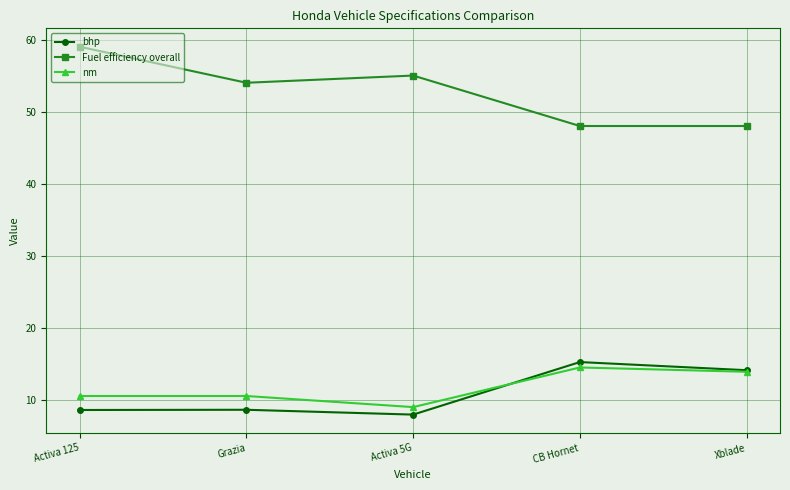

Which category has the highest value across all series?

Activa 125